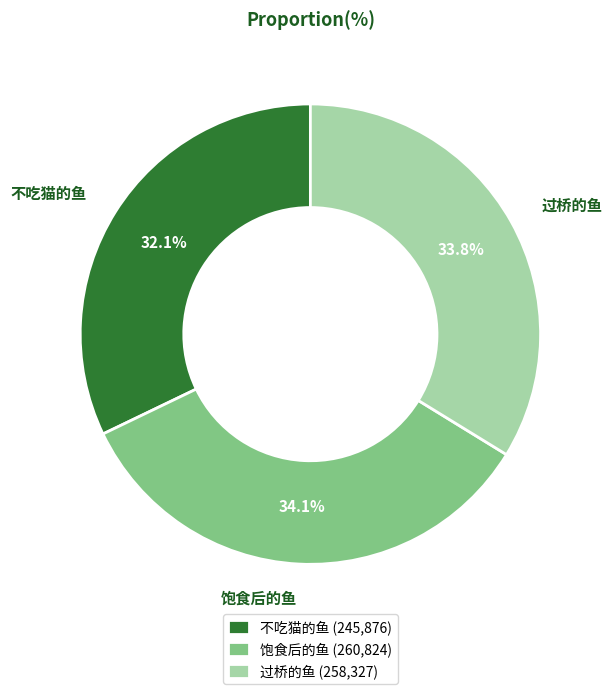

True or false: 过桥的鱼 accounts for 34% of the total.

True